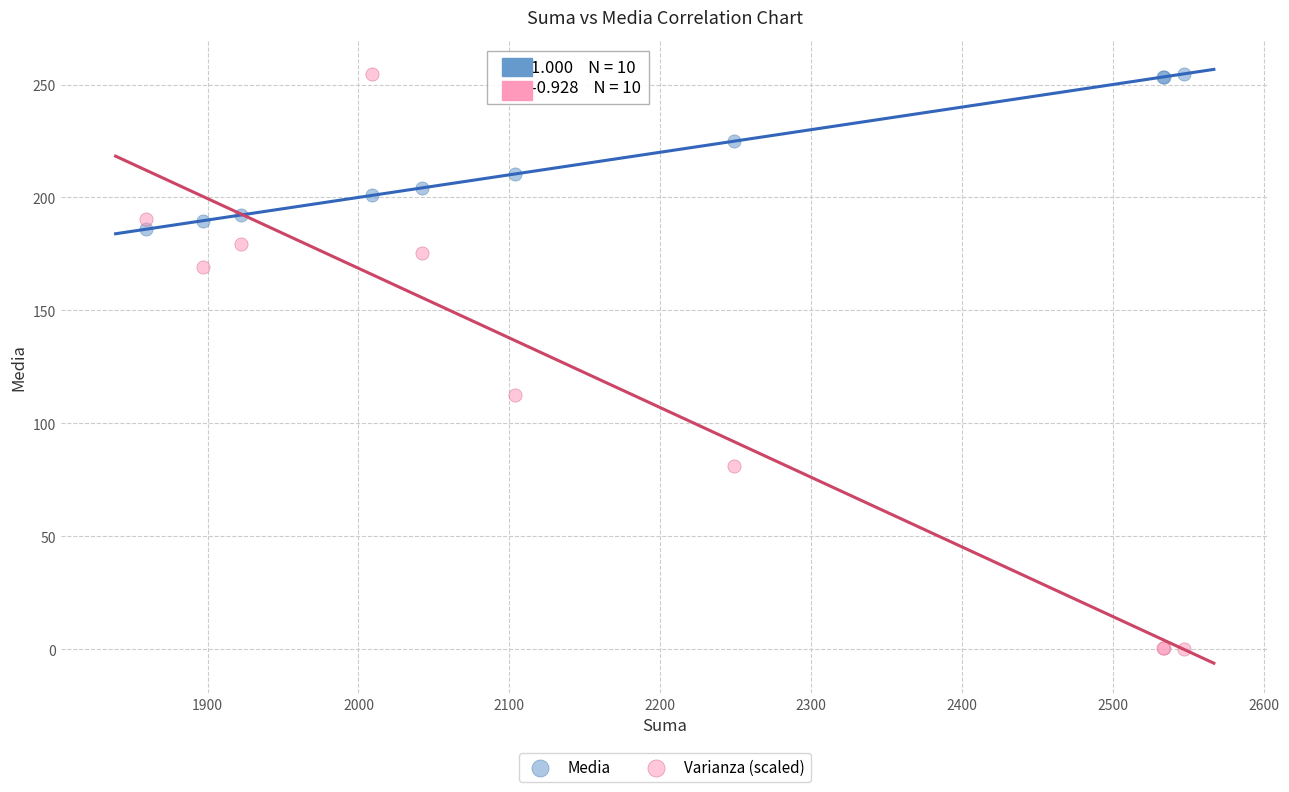

What is the X range (max minus min) for the scatter plot?

688.0